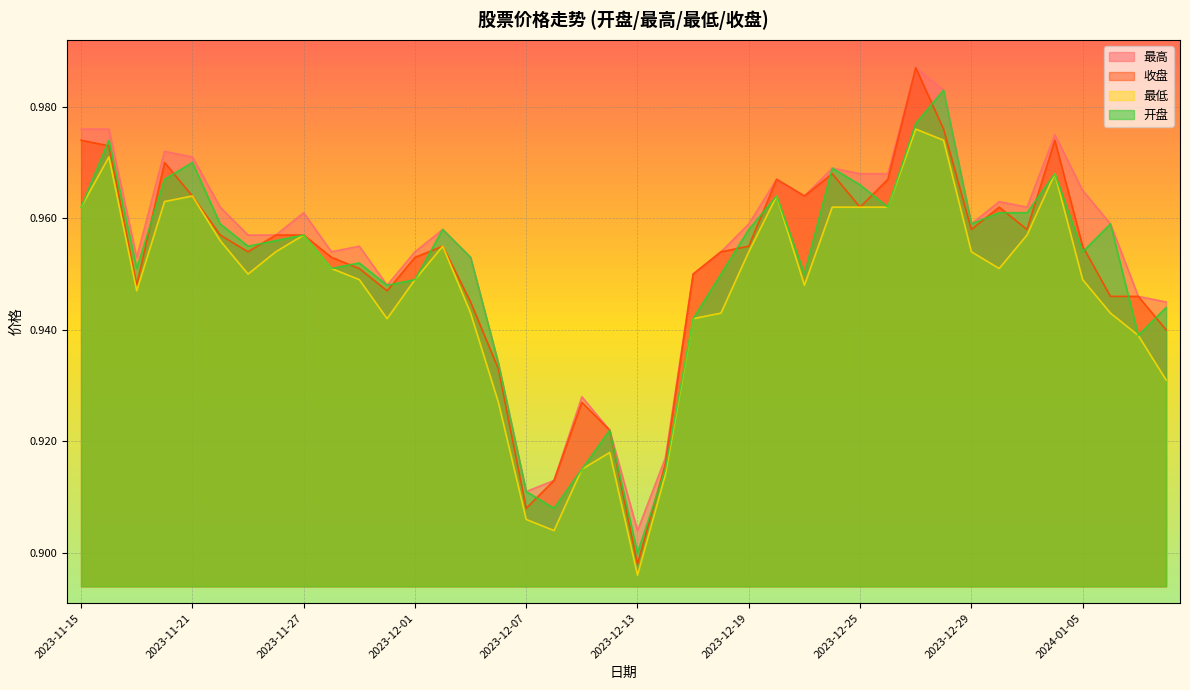

How many distinct data groups are displayed?

4